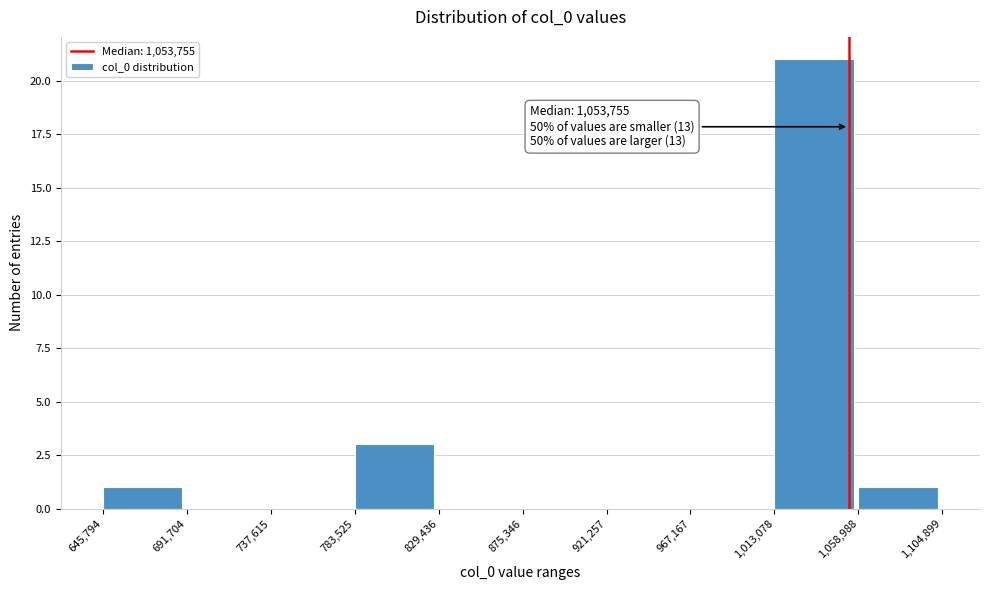

Over which range of the x-axis is the bar tallest?

1,013,078 to 1,058,988